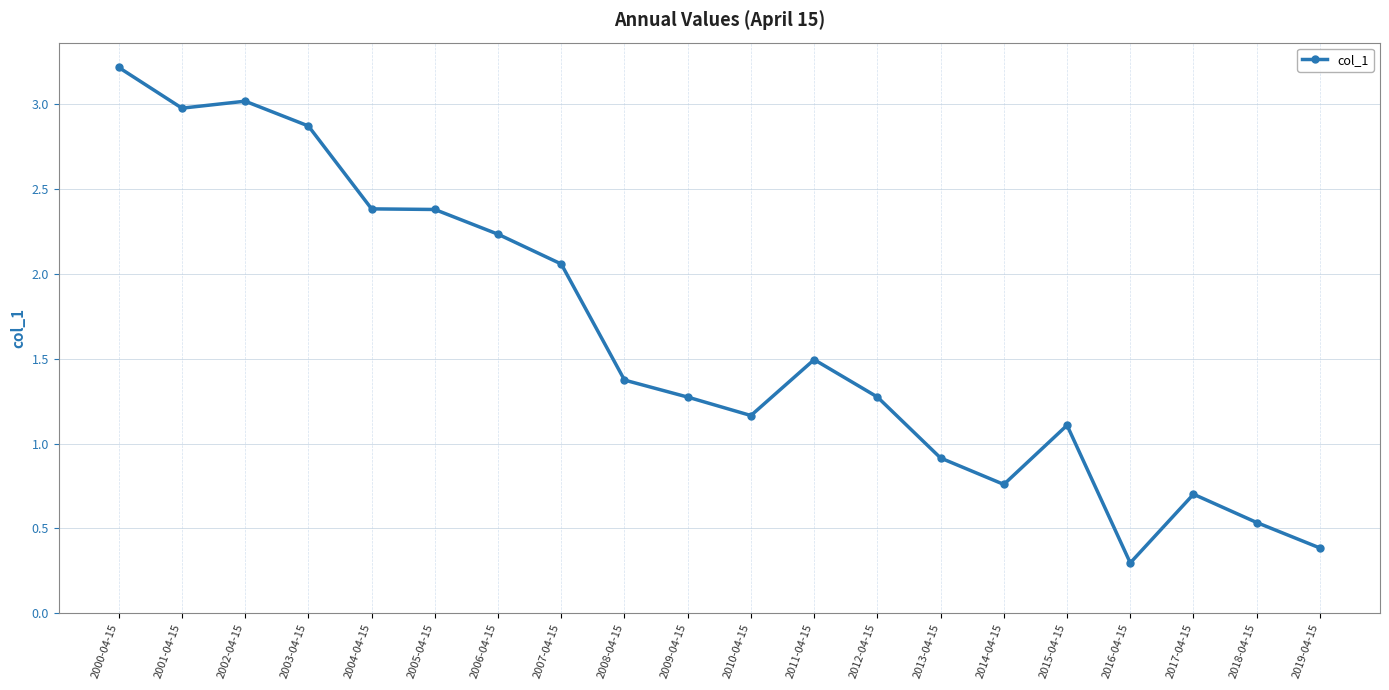

True or false: the data shows 1.1 at 2007-04-15.

False